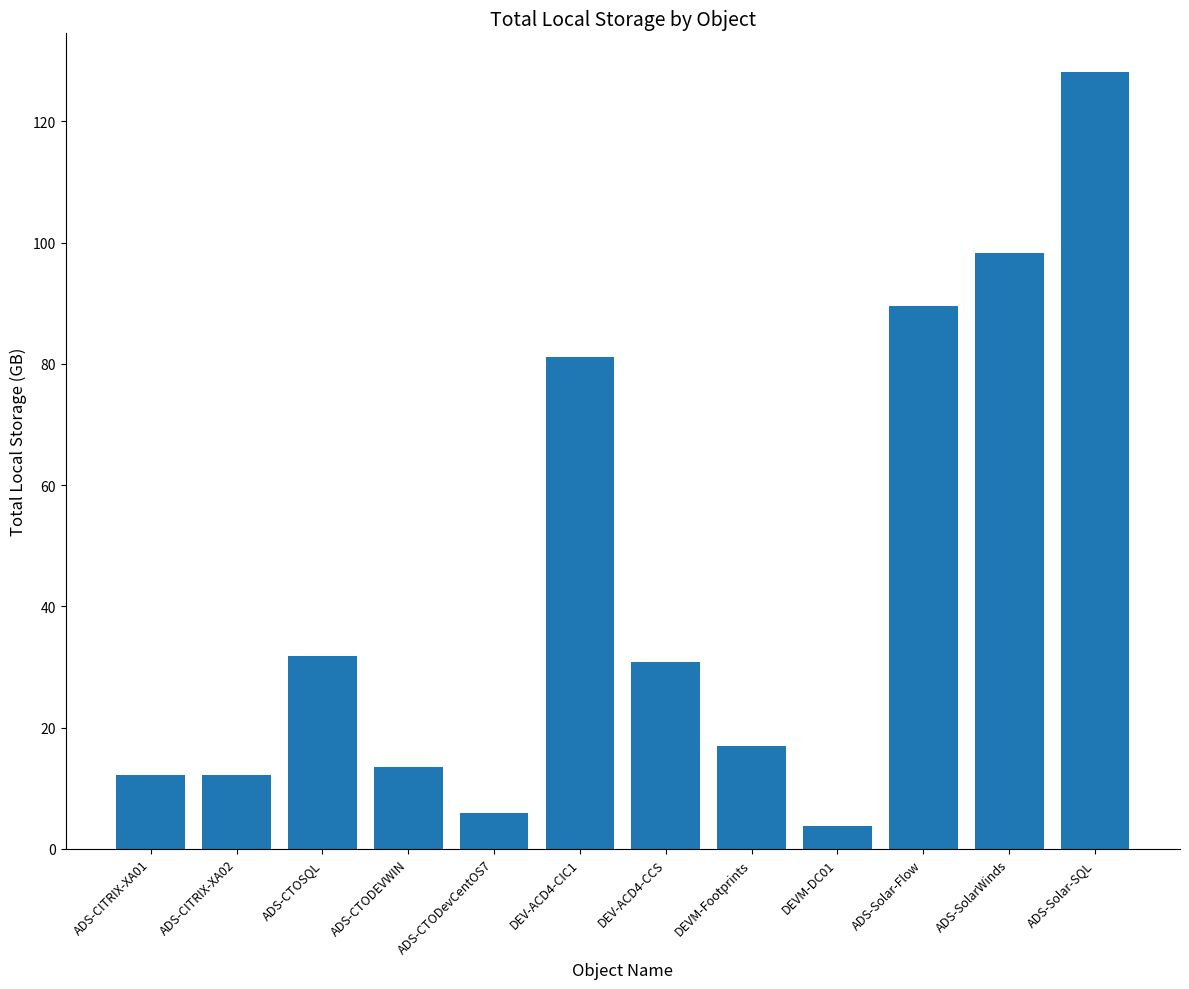

What position from the right is DEVM-Footprints?

5